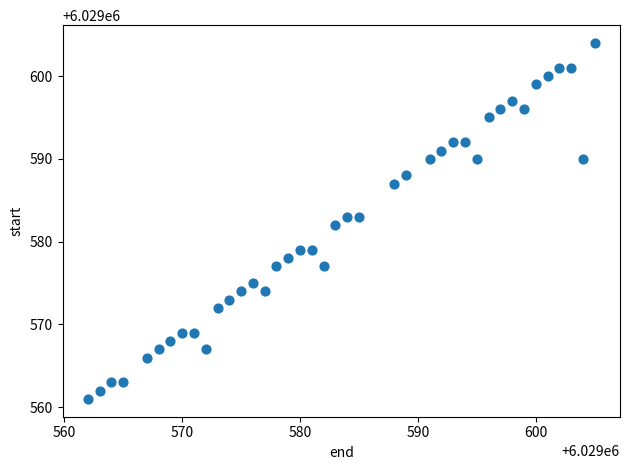

What is the range of X values (max minus min)?

43